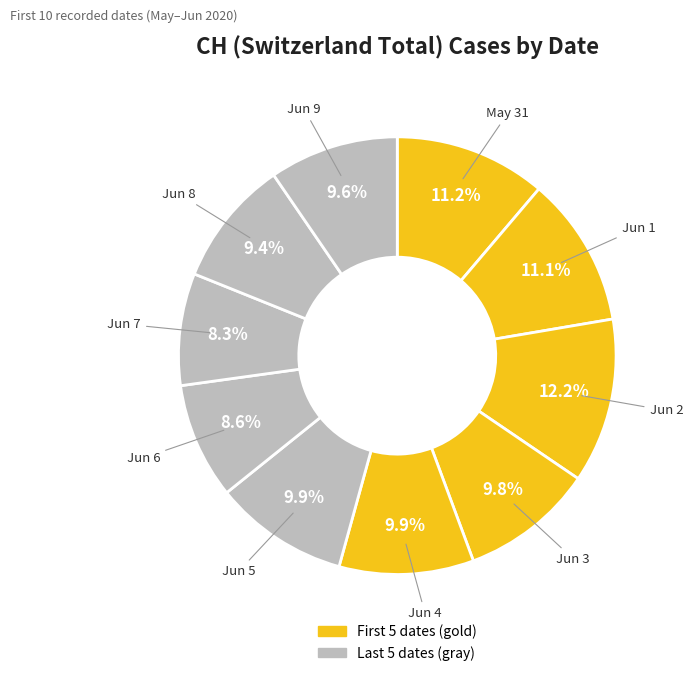

Which category has the biggest portion of the pie?

2020-06-02